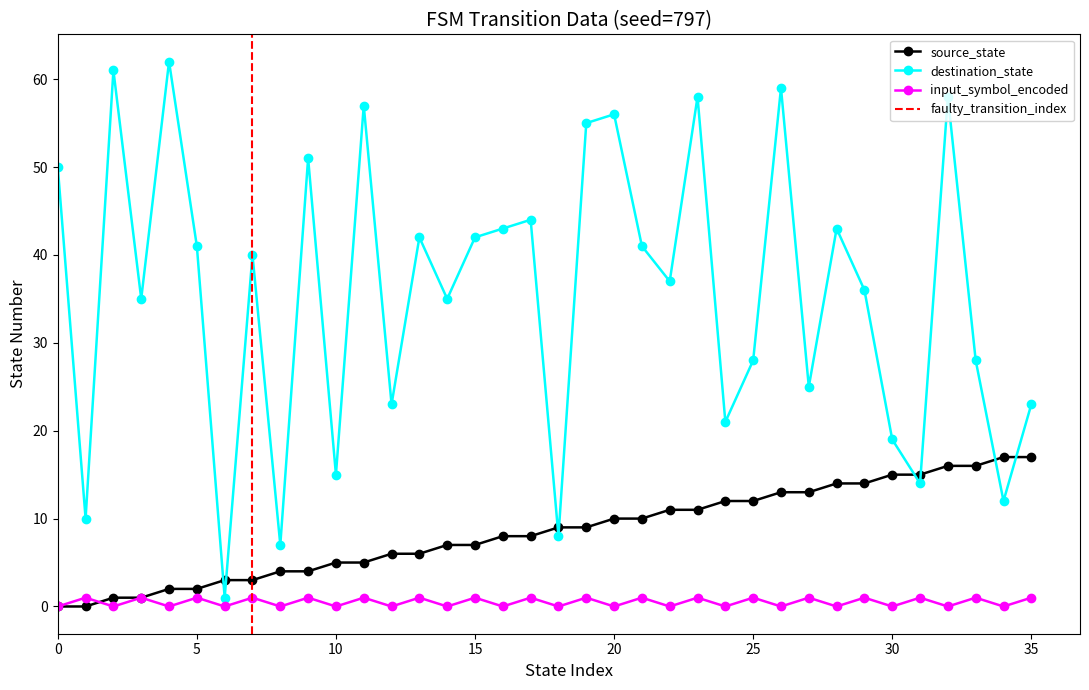

Which series has the largest total across all categories?

destination_state